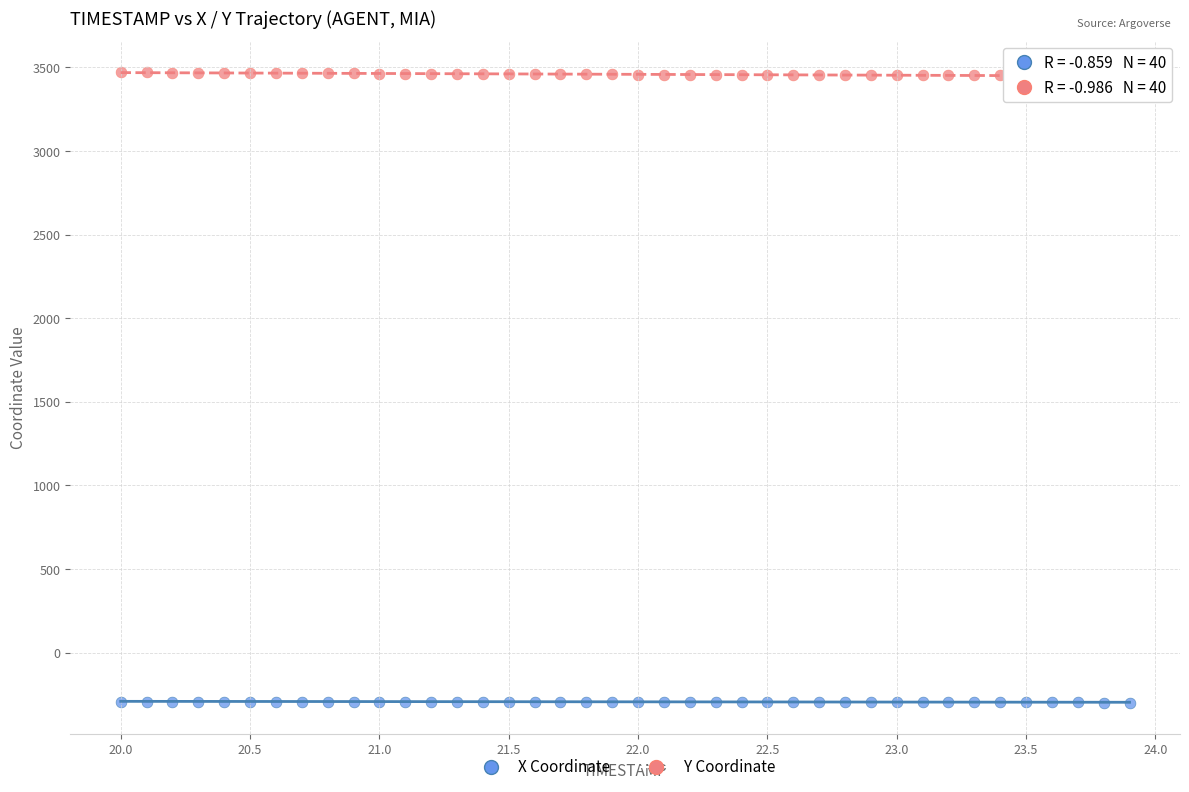

Across all data points, what is the range of Y values (max minus min)?

3770.1